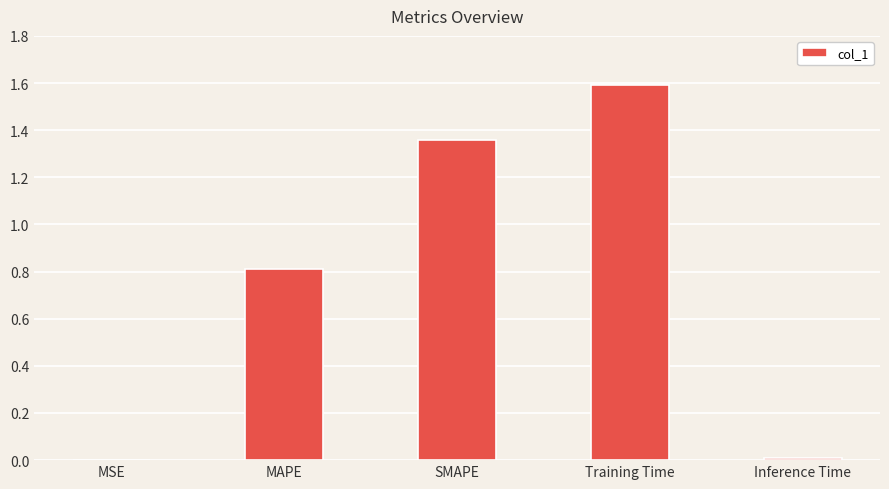

Which has a higher value, SMAPE or Training Time?

Training Time